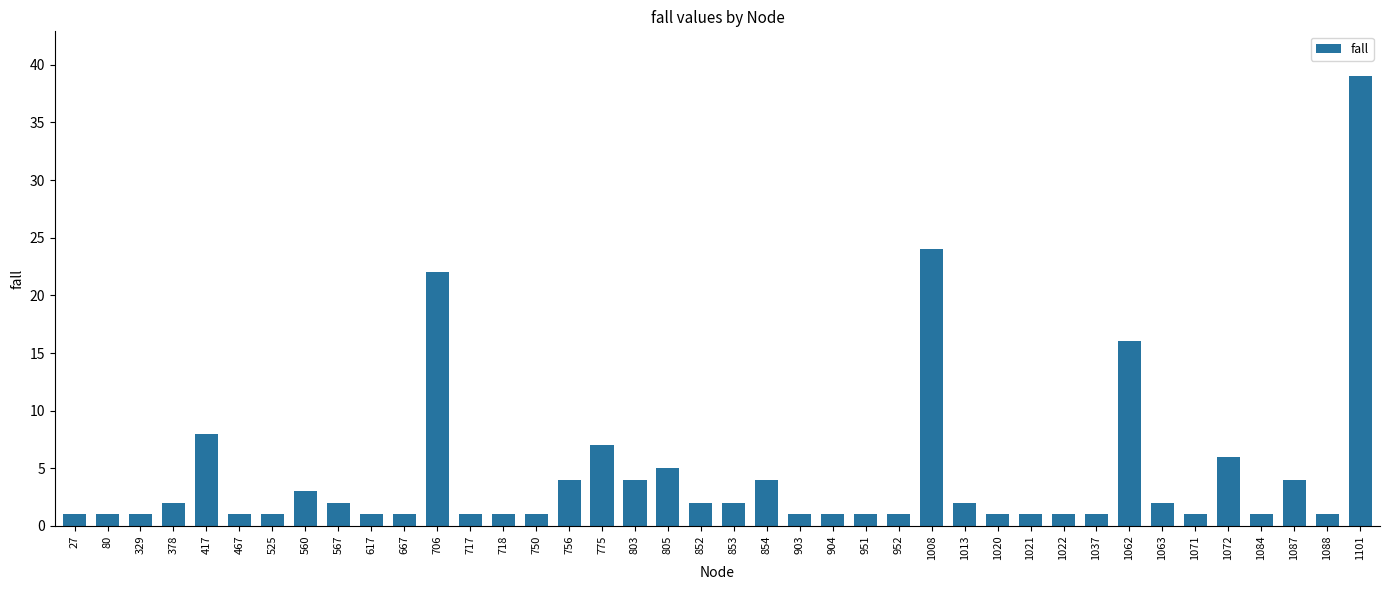

What is the change in value from 1021 to 1101?

+38